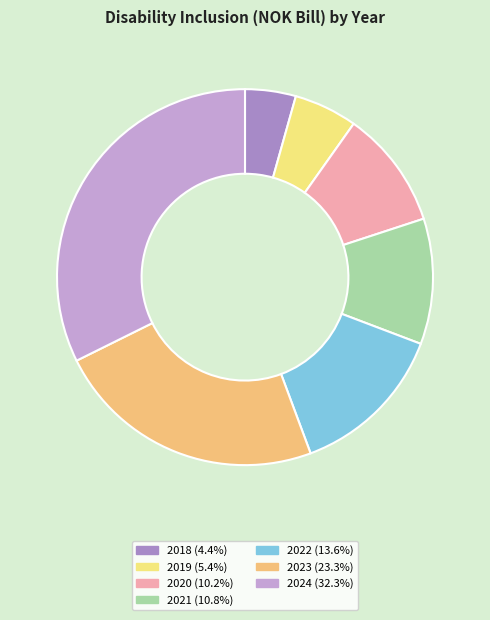

How many slices are in this pie chart?

7